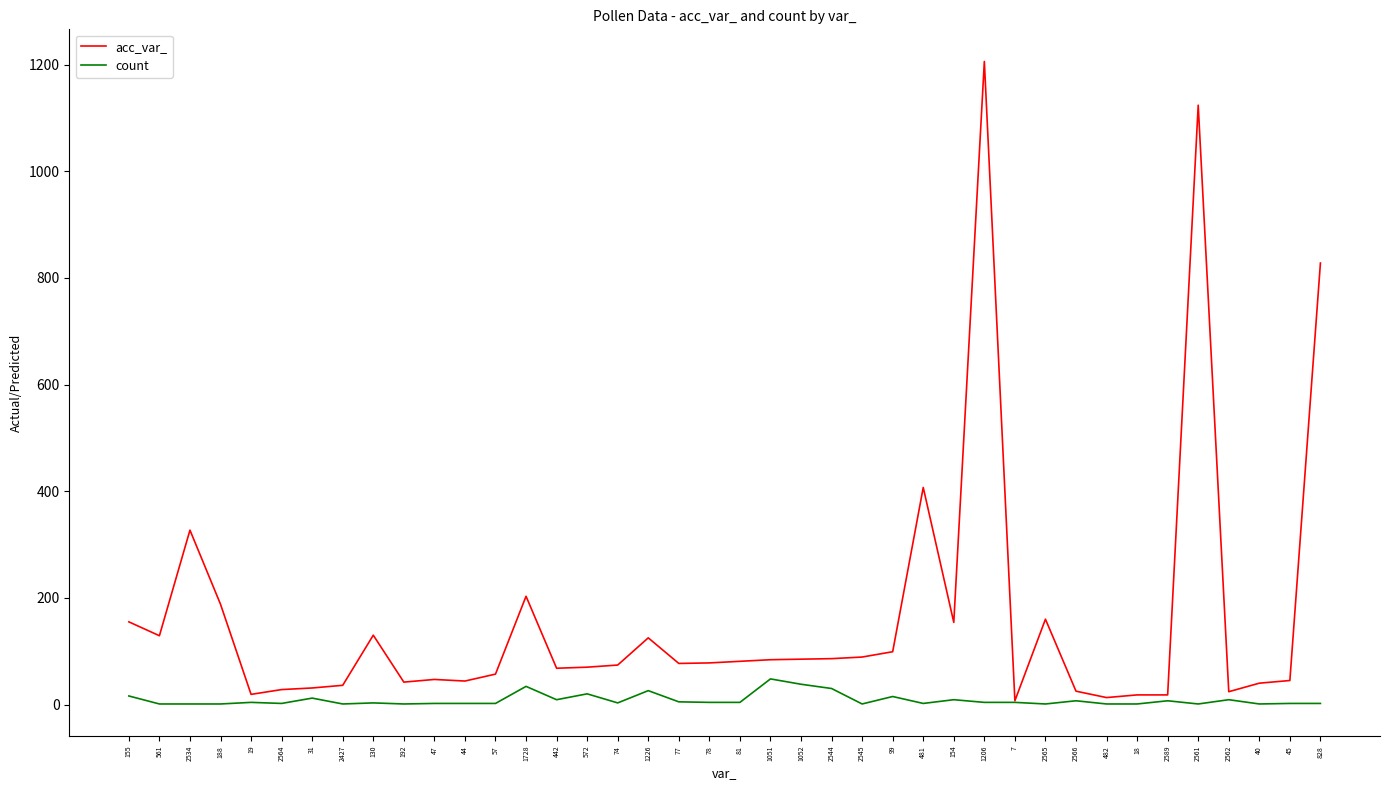

At which category does the chart reach its peak across all series?

1206